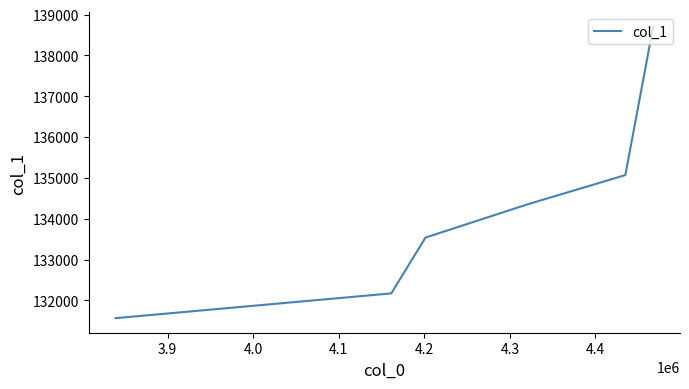

The value at 4.2 is 217461.5. True or false?

False